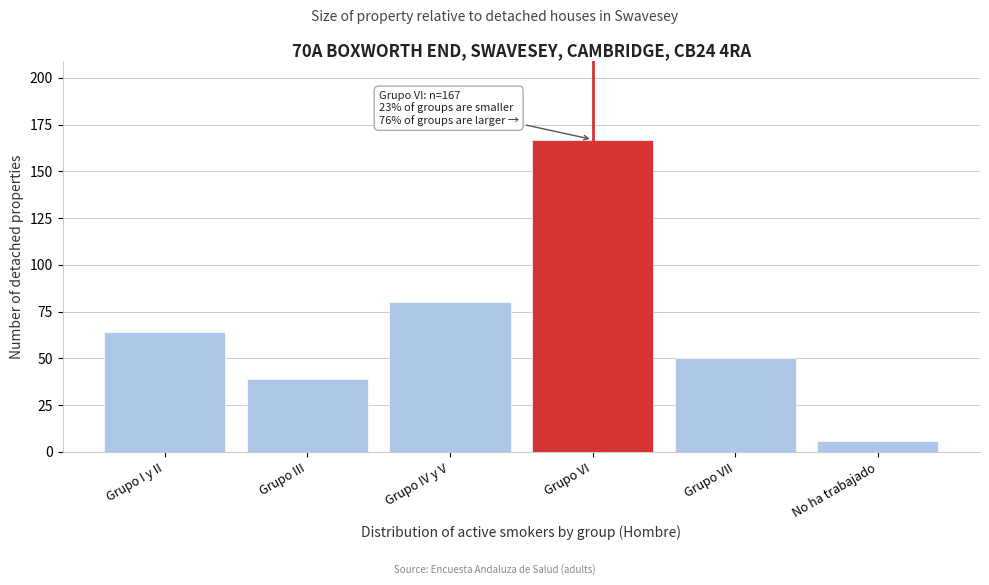

Reading left to right, transcribe all the data shown in this chart.

64	39	80	167	50	6